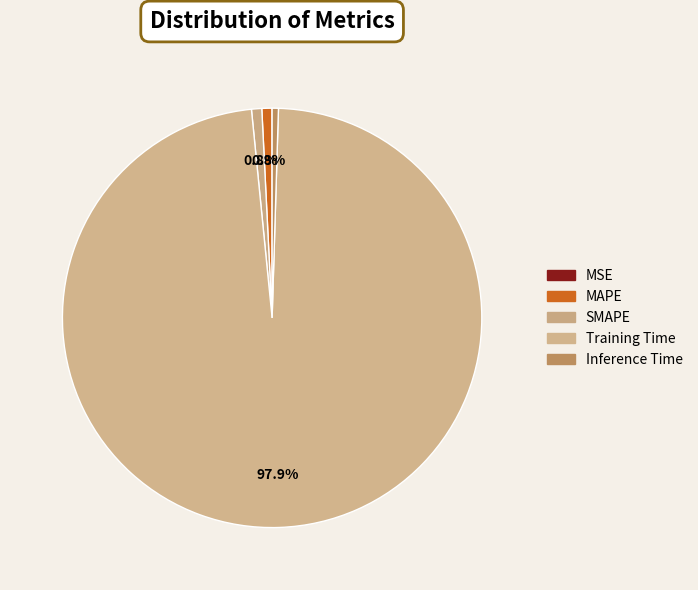

To the nearest percent, what is the combined percentage of MSE and SMAPE?

1%